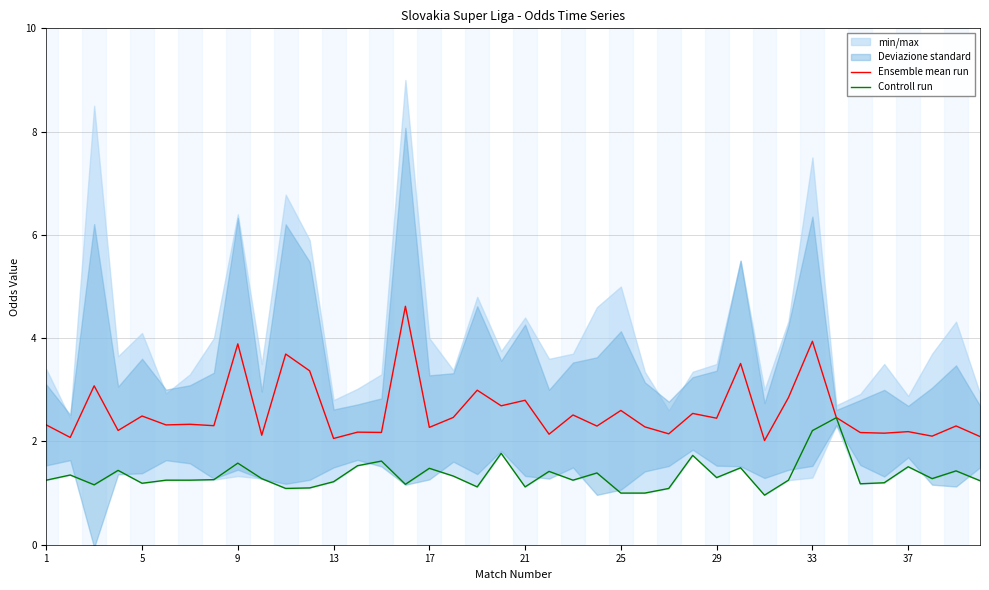

In Controll run, how many points are lower than both neighbors (excluding endpoints)?

11